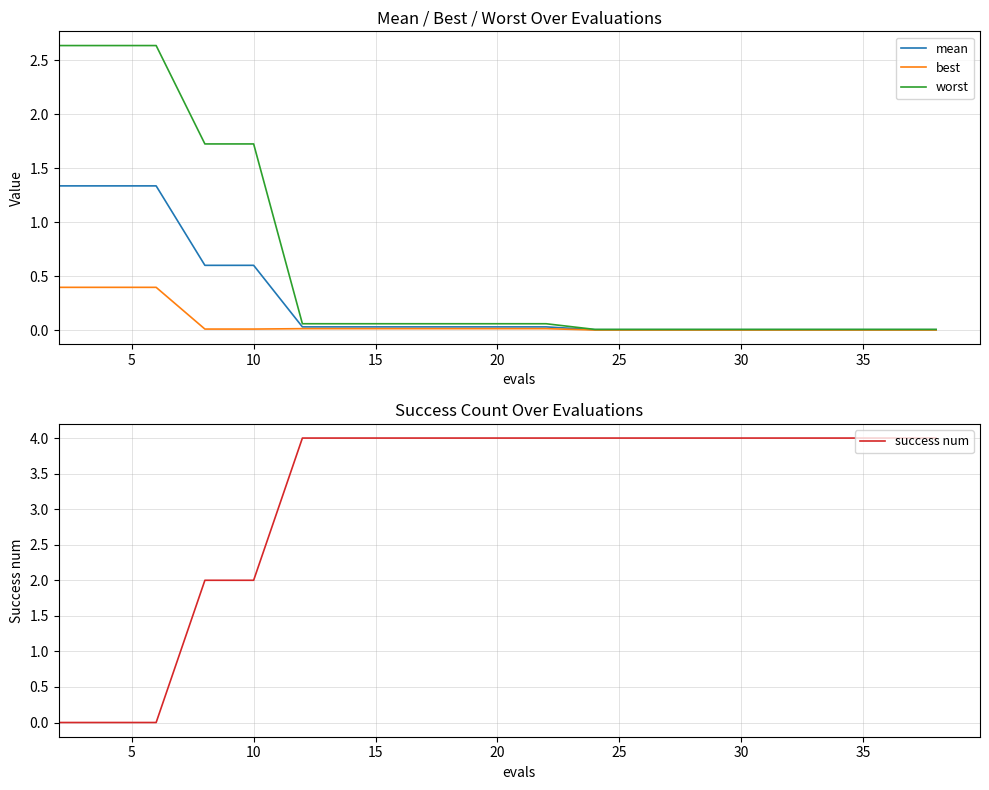

Is it true that success num equals 3 at 20?

False